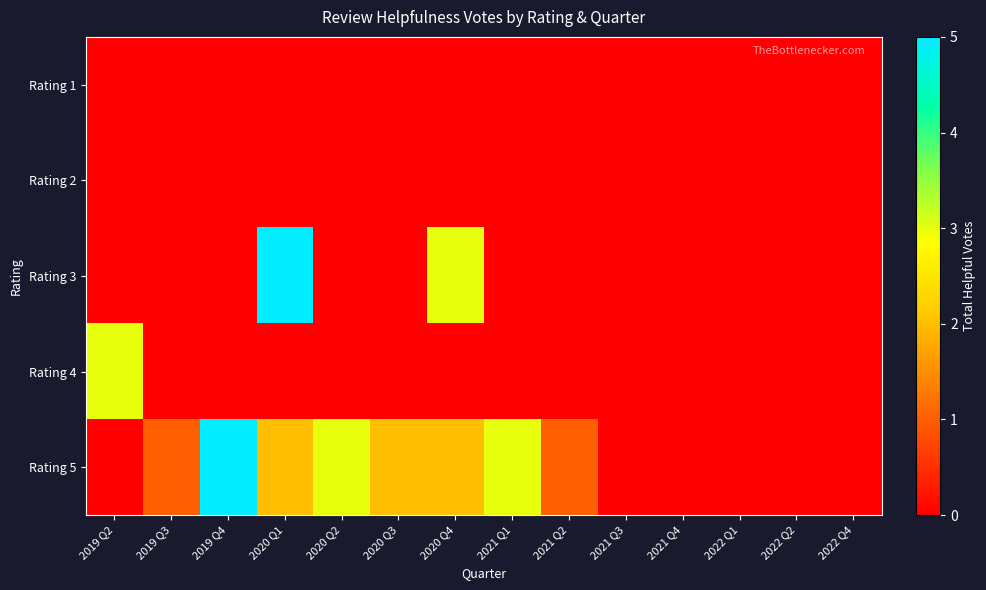

At 2020 Q3, list the series in order from smallest to largest.

Rating 1, Rating 2, Rating 3, Rating 4, Rating 5